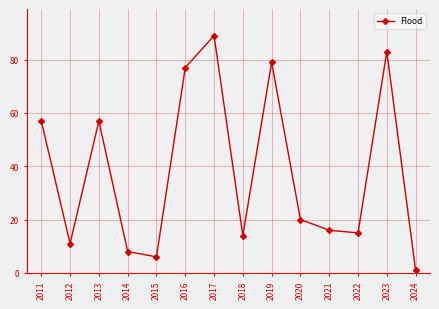

What is the average value?

38